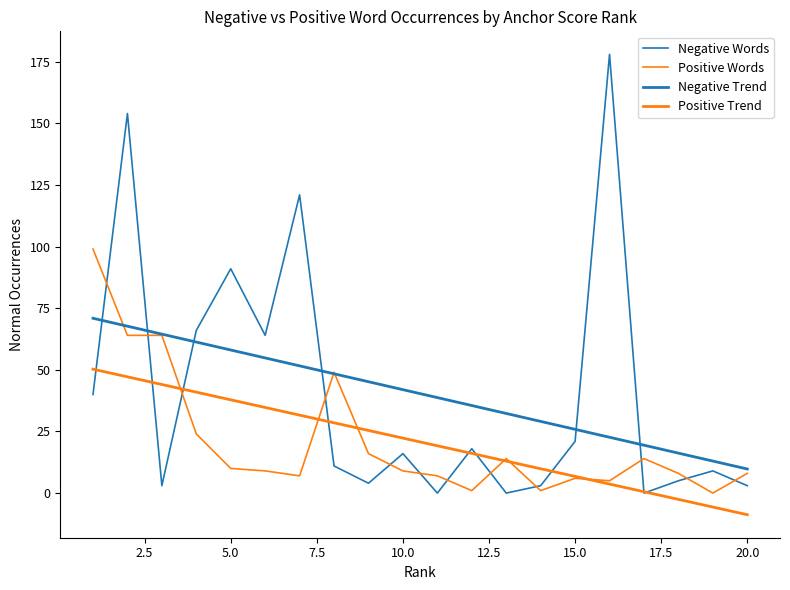

Does the chart display data point markers on the line(s)?

No